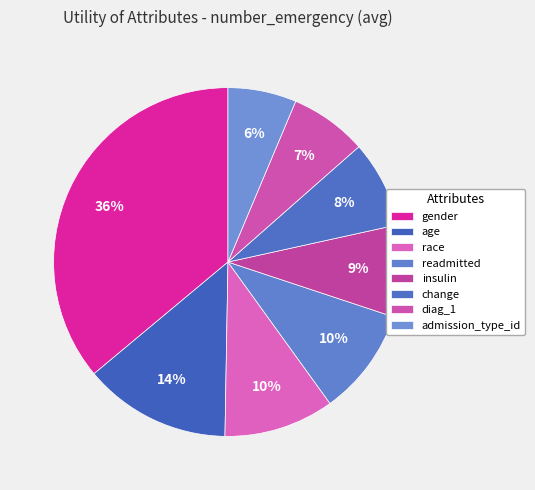

What percentage is the insulin slice, to the nearest percent?

9%